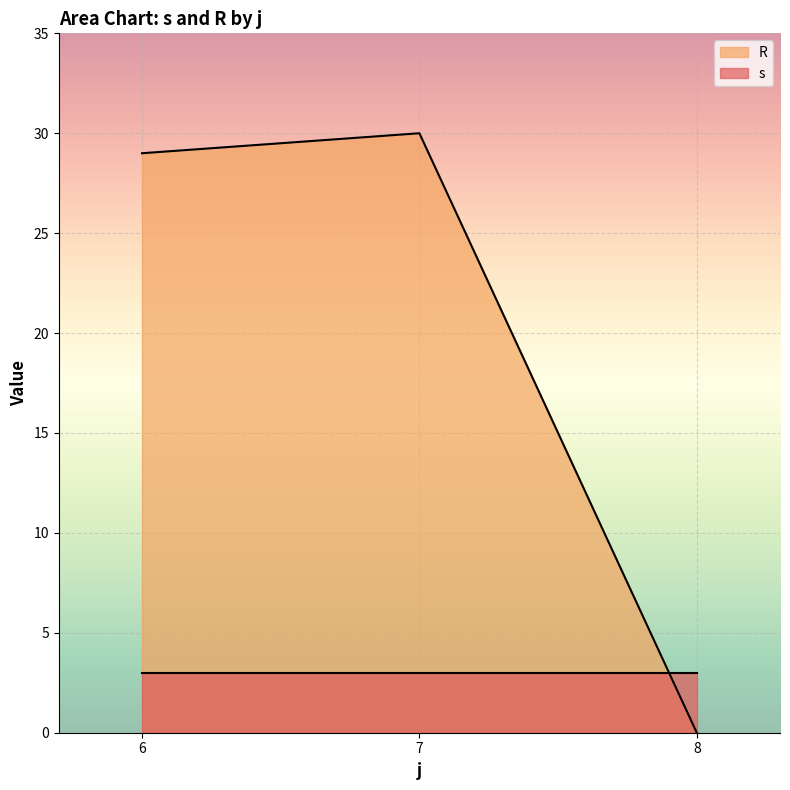

Which category has the highest value in the R series?

7